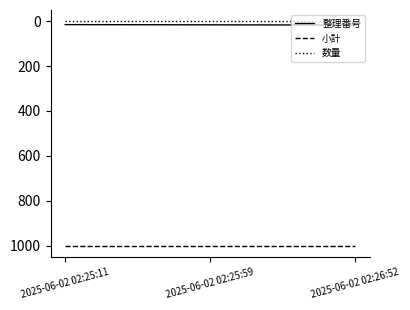

What is the maximum value shown in the chart?

1000